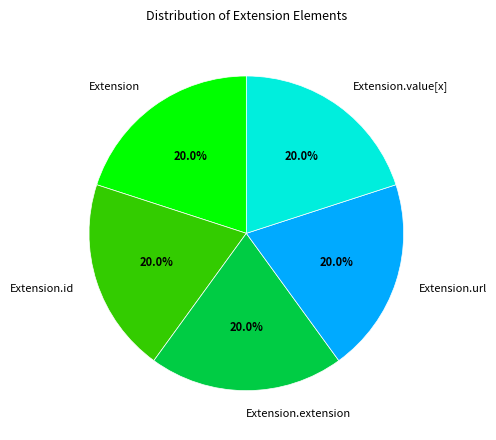

Is there a majority slice in this chart?

No